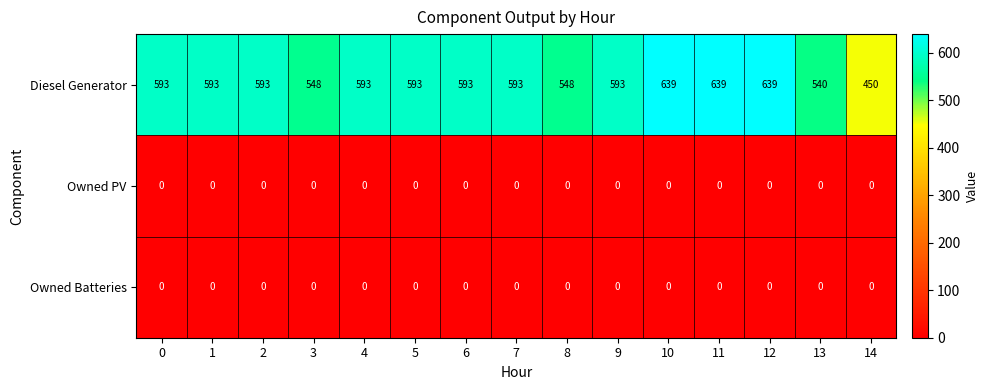

Which series has the largest total across all categories?

Diesel Generator